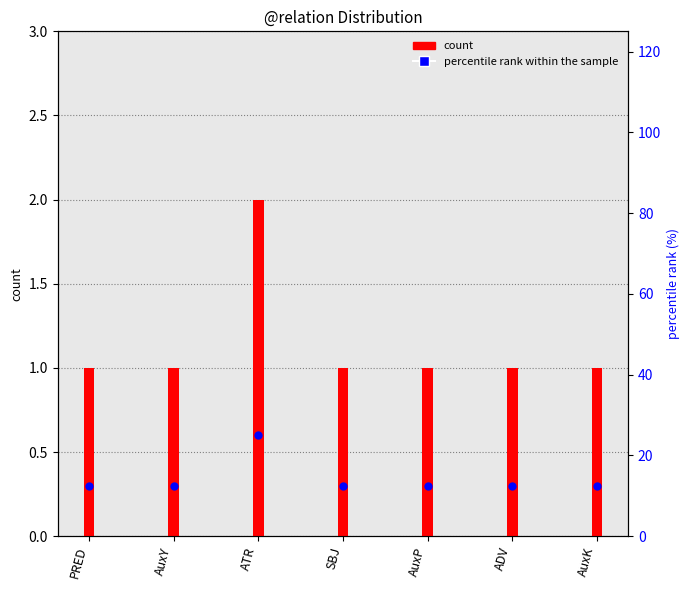

Which series contains the lowest Y value?

count